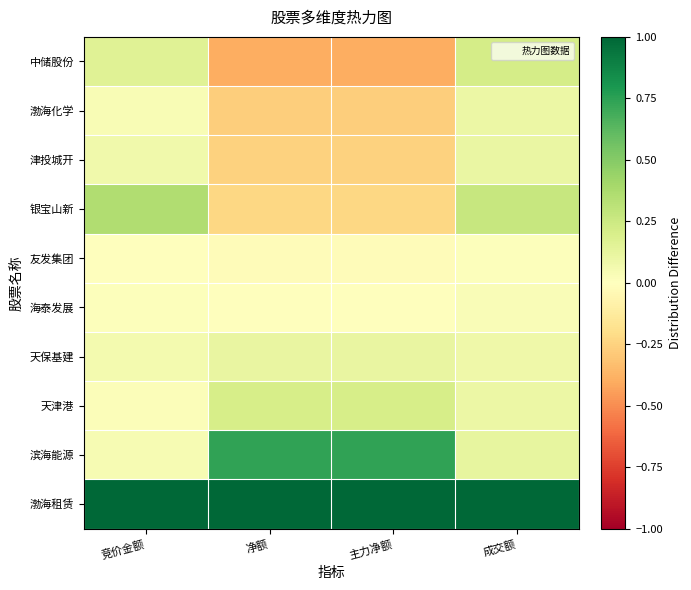

At which category does the chart reach its peak across all series?

竞价金额